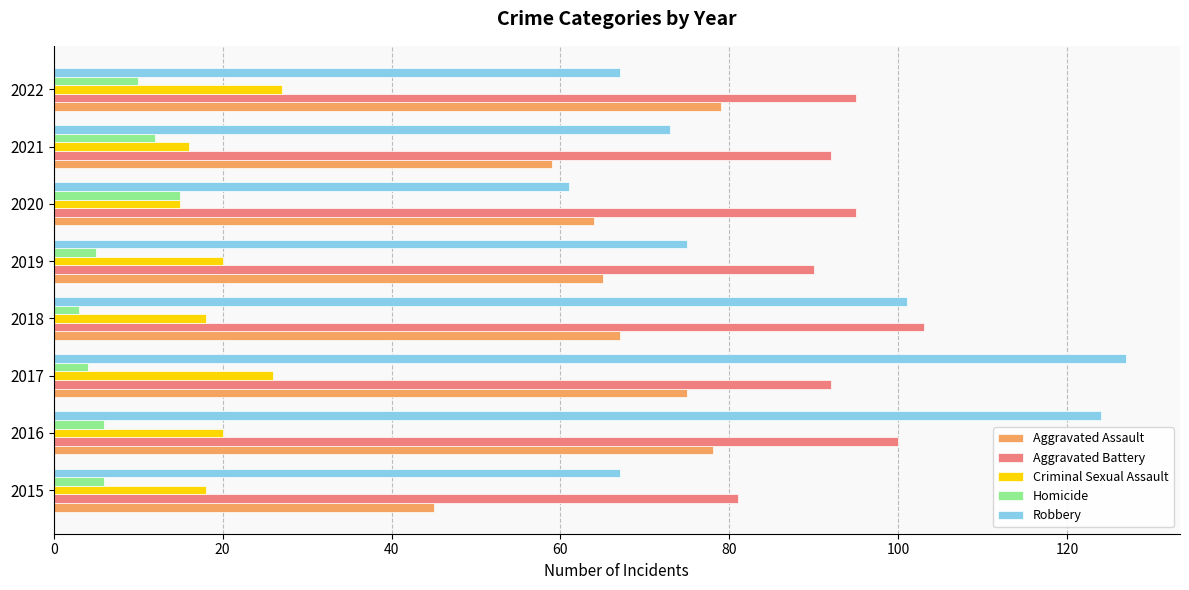

What is the difference between the second highest and second lowest values in the Robbery series?

57